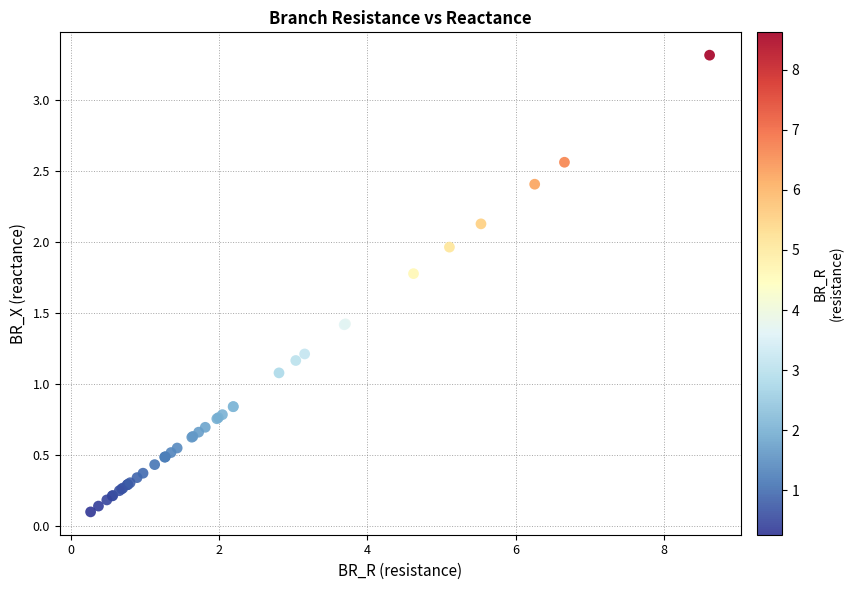

What Y value in the scatter plot is closest to 1?

1.1